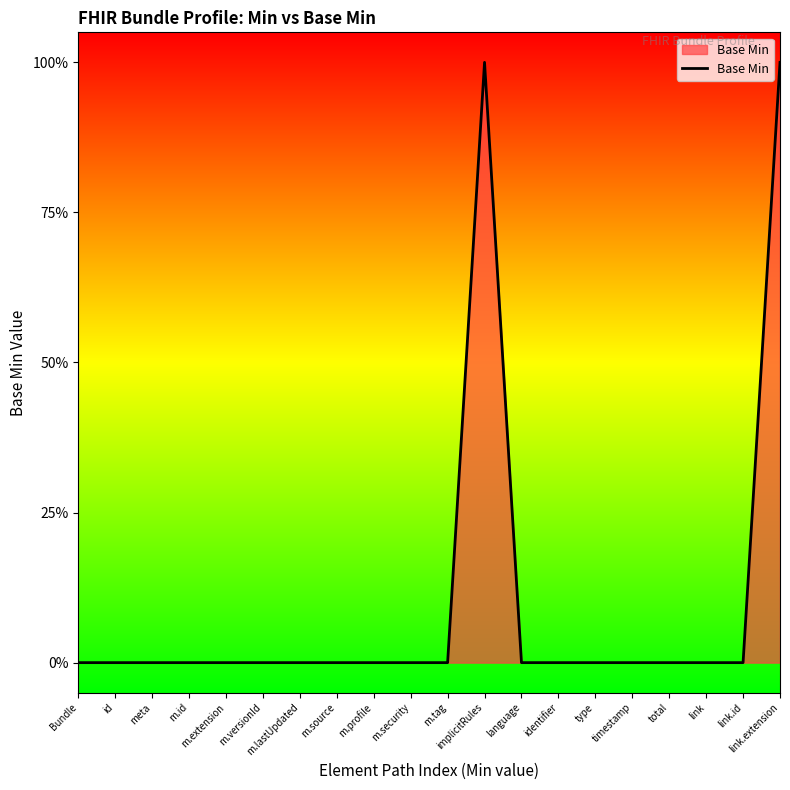

Is this an area chart (filled region under the line)?

Yes